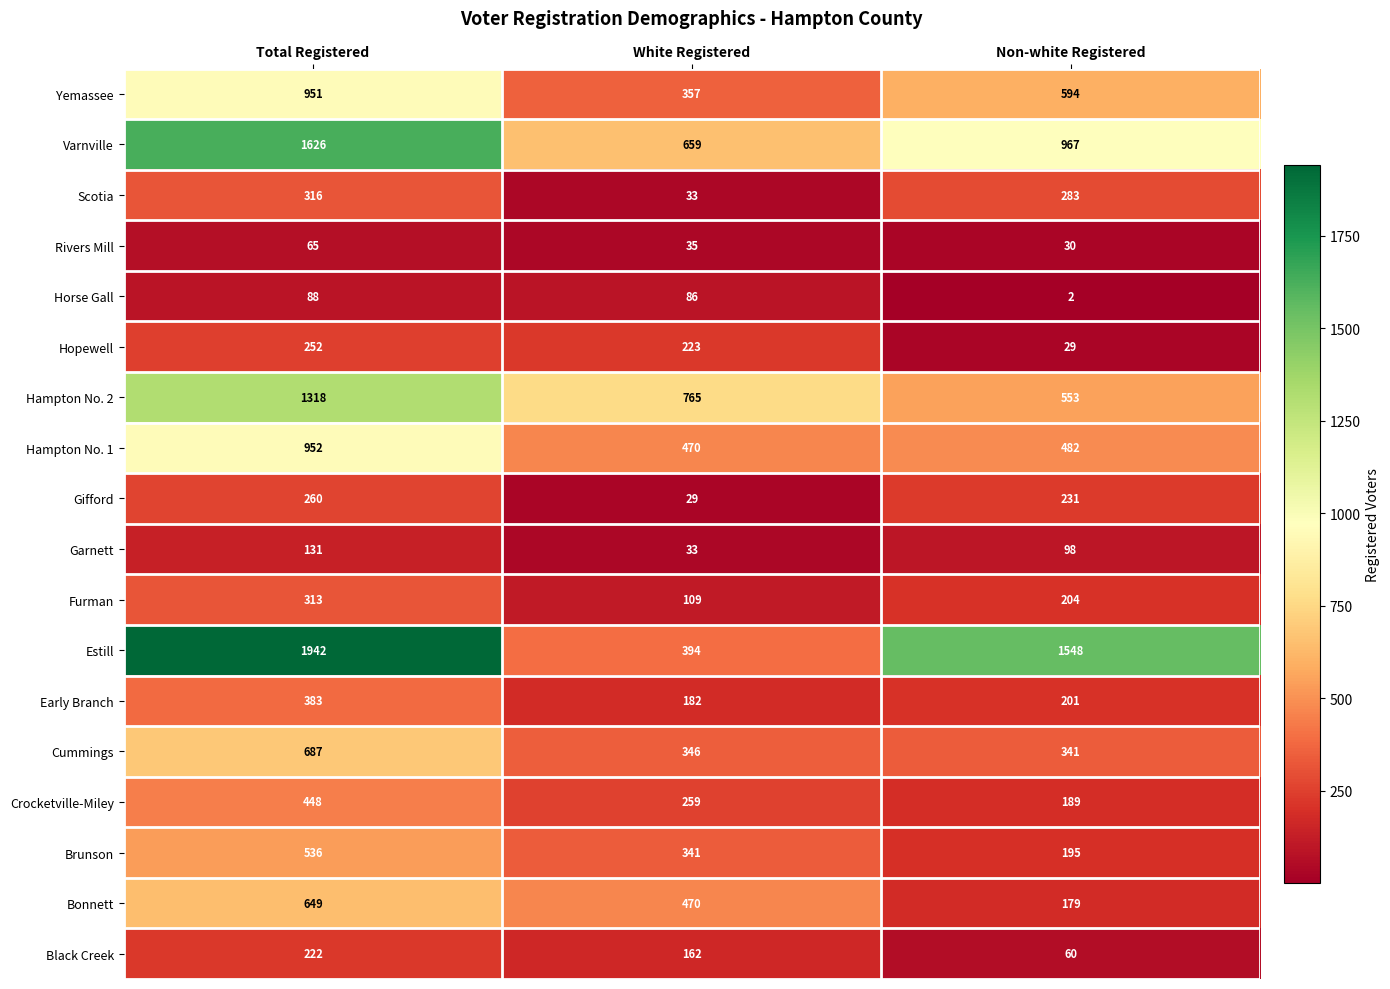

At how many categories does at least one series exceed 559?

3